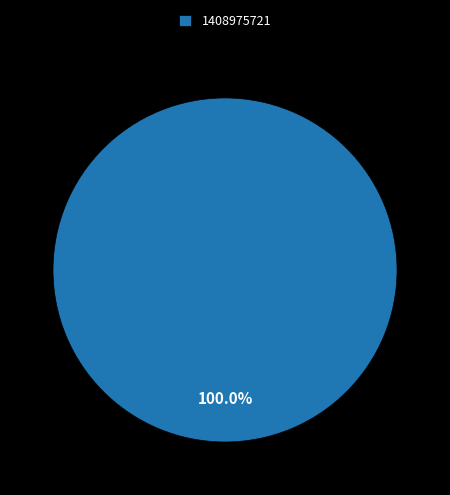

Rank the categories by value from highest to lowest.

1408975721